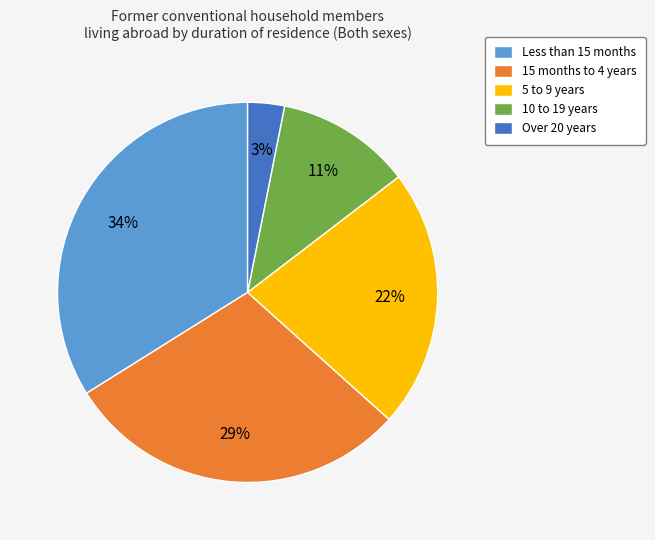

Does any single category account for the majority?

No